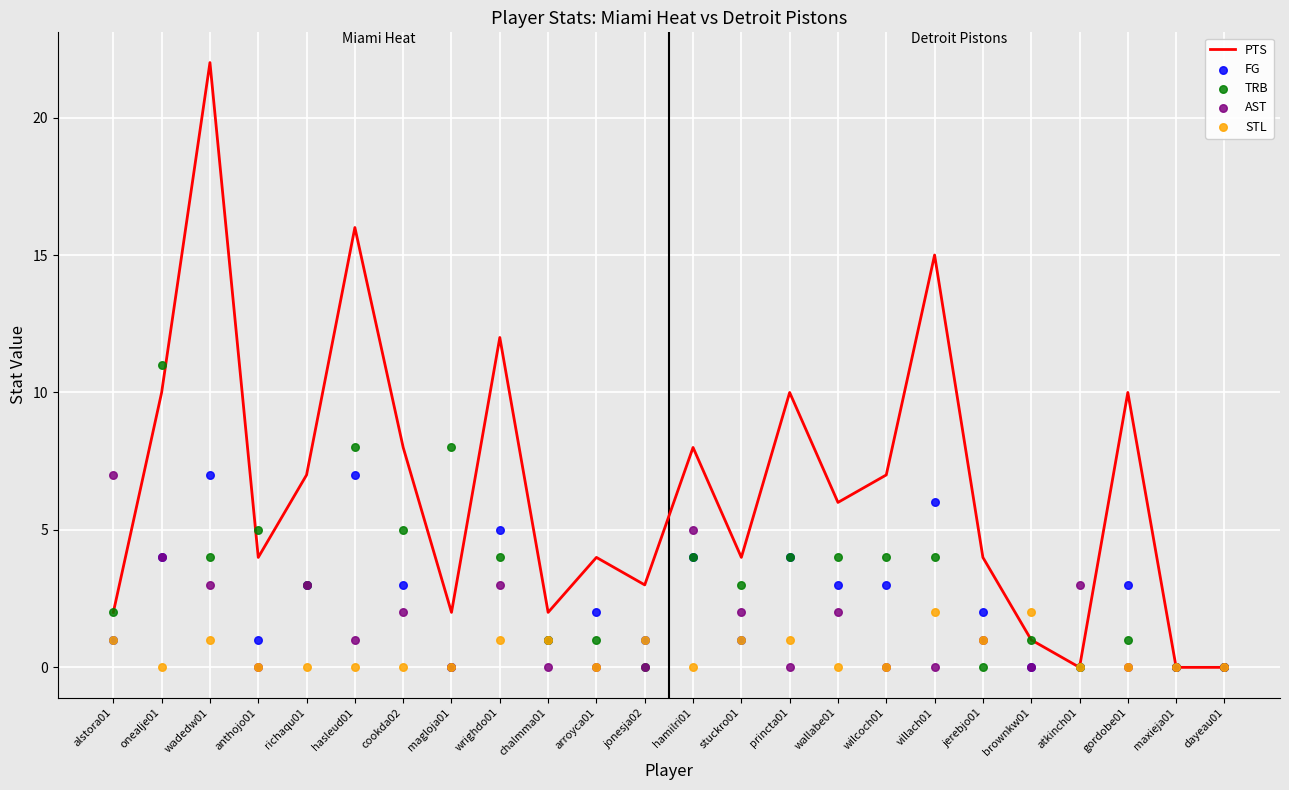

What are all the series names shown in the legend?

PTS, FG, TRB, AST, STL